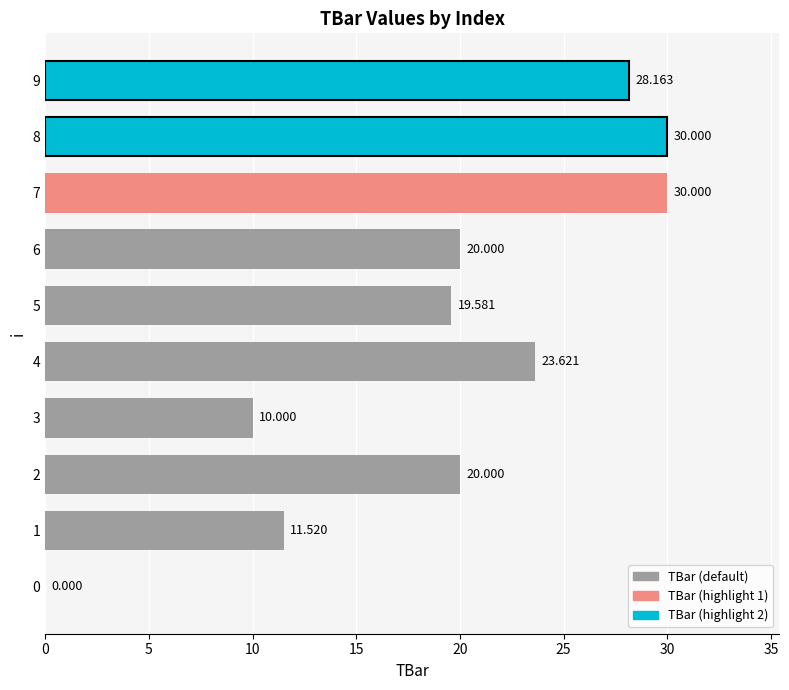

What is the sum of all values?

192.9